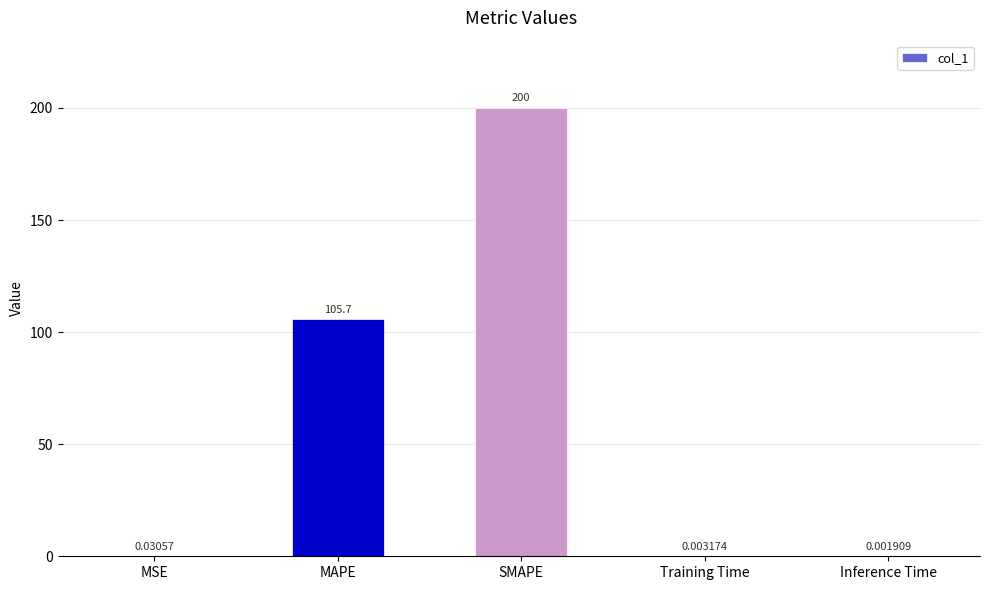

How many series are shown in this chart?

1